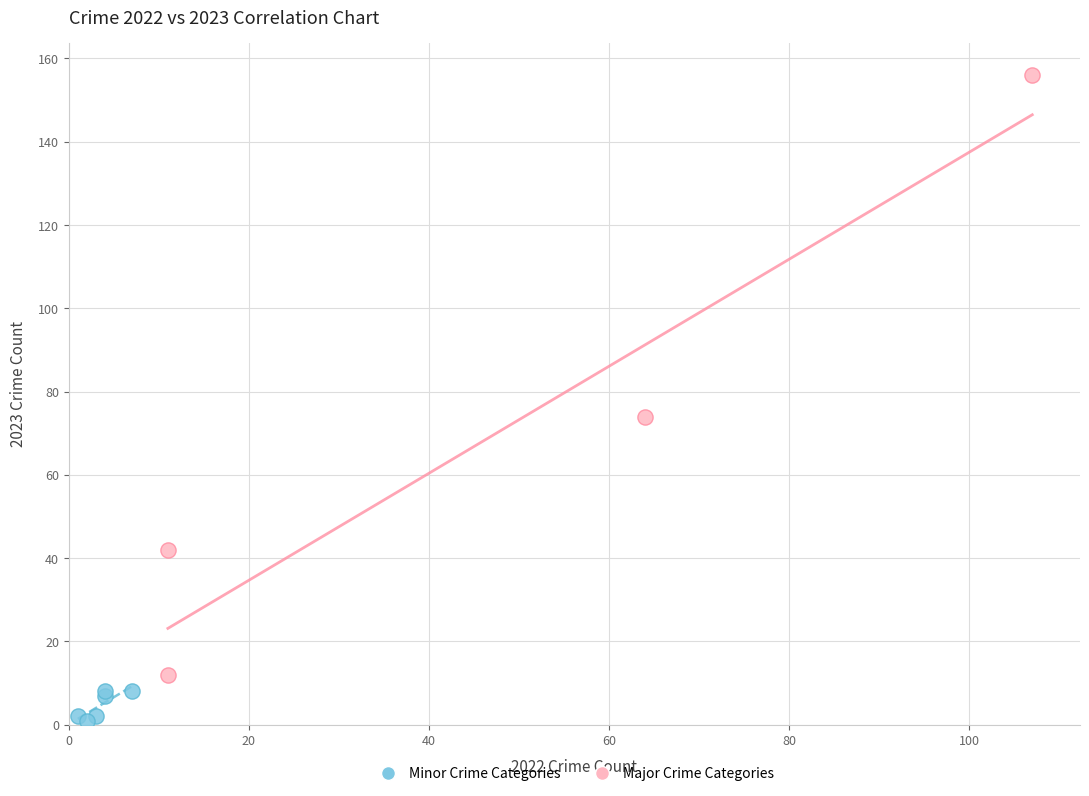

Which series reaches the maximum Y coordinate?

Major Crime Categories